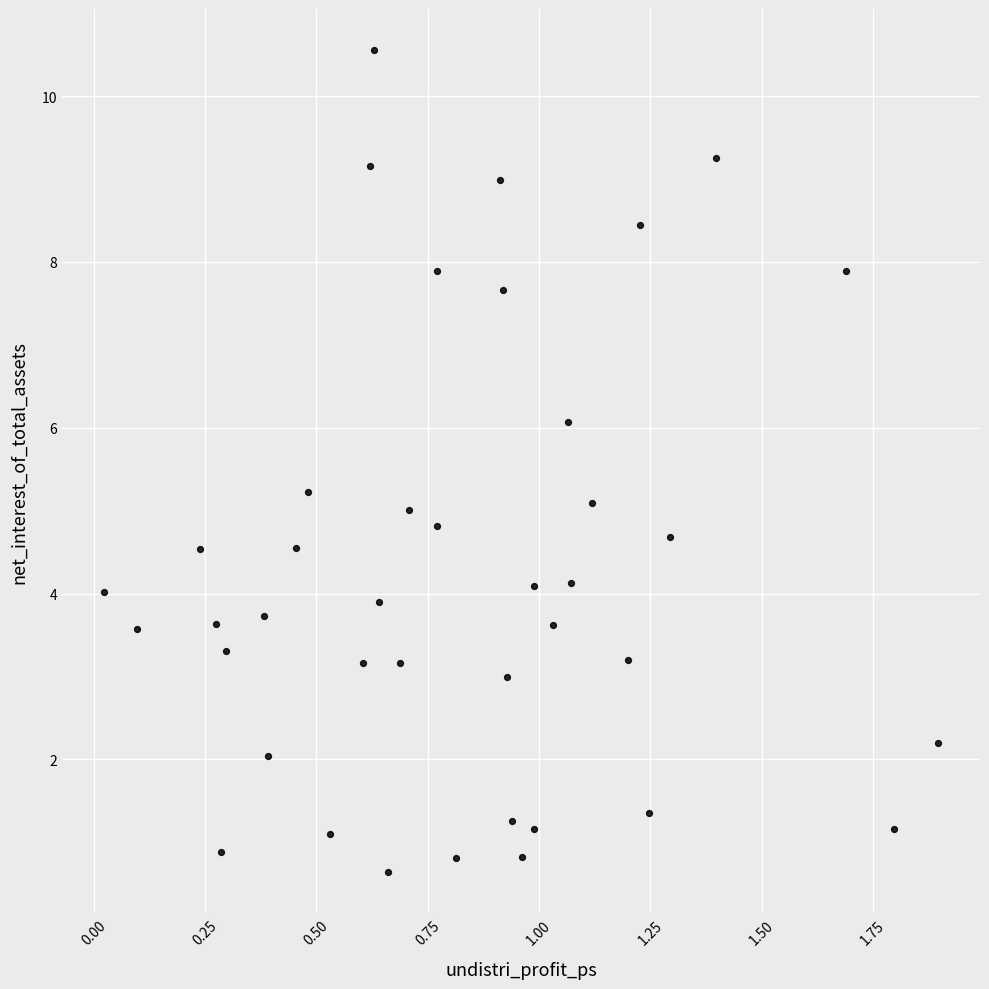

What is the range of X values (max minus min)?

1.9